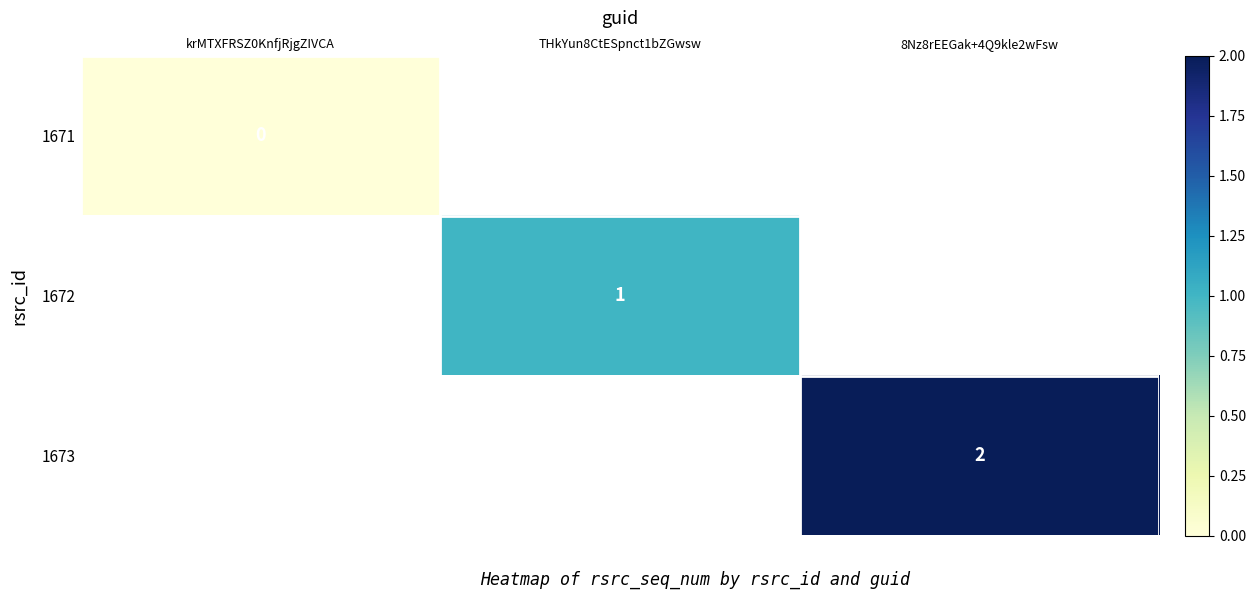

The value of 1672 at THkYun8CtESpnct1bZGwsw is 1. True or false?

True